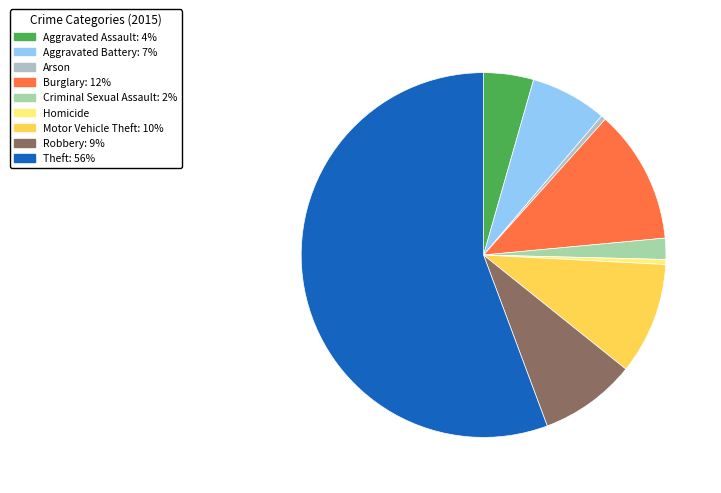

True or false: Burglary accounts for 17% of the total.

False